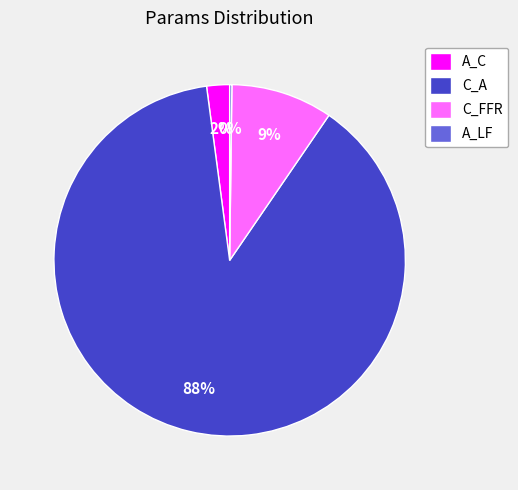

Which category has the biggest portion of the pie?

C_A